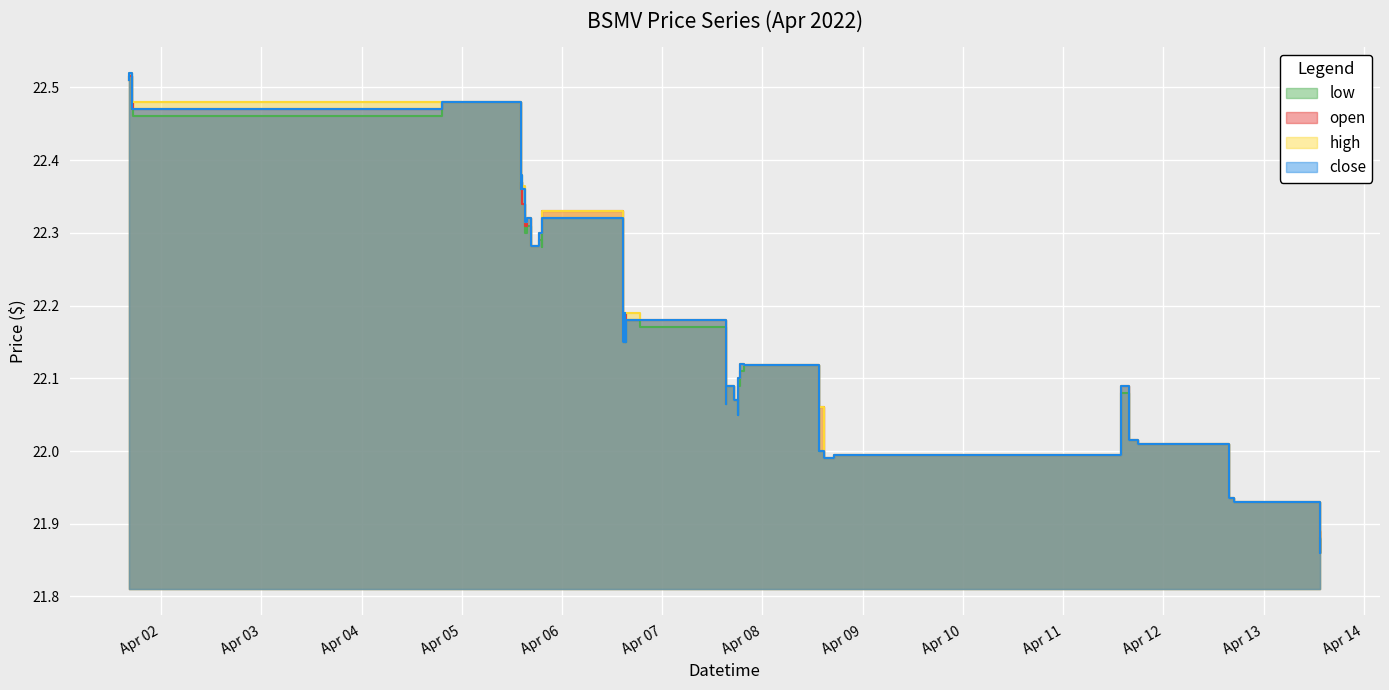

At which category does open reach its first local peak?

2022-04-01 16:23